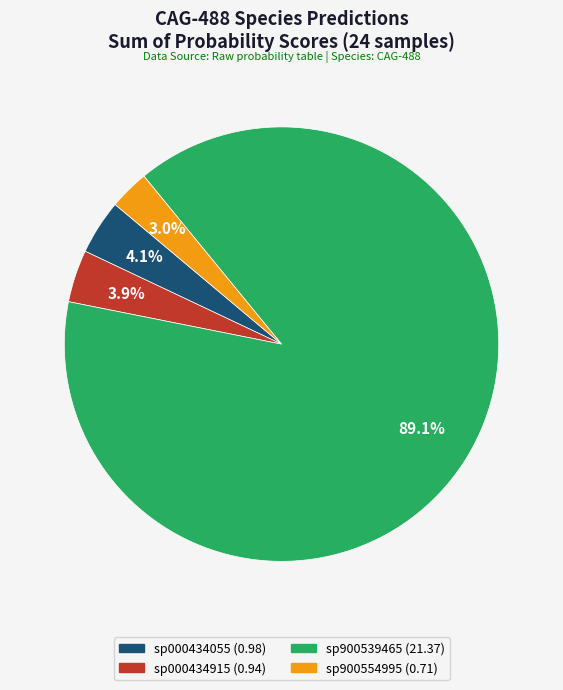

Is there a majority slice in this chart?

Yes